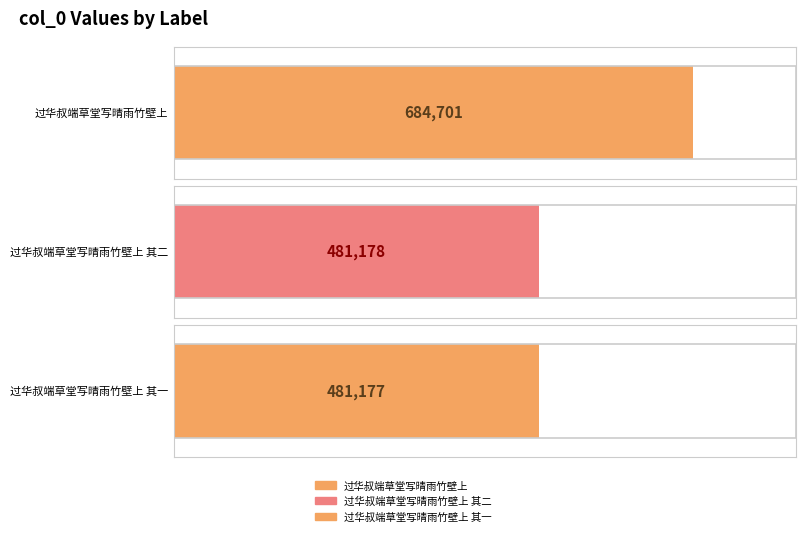

What is the value of the 2nd bar from the left?

481178